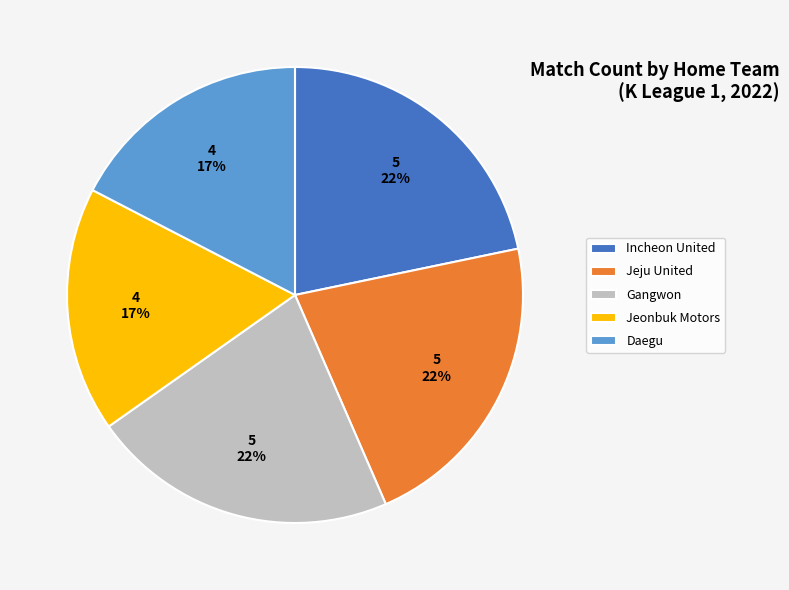

To the nearest percent, what portion does Jeju United represent?

22%